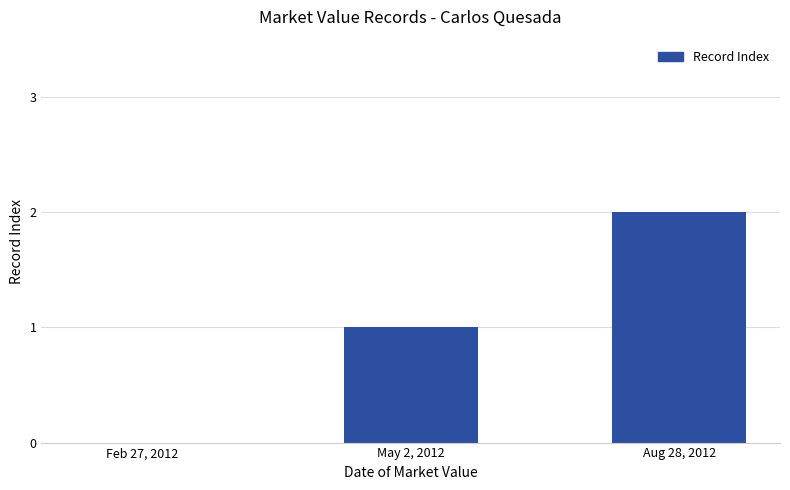

The value at May 2, 2012 is 1. True or false?

True